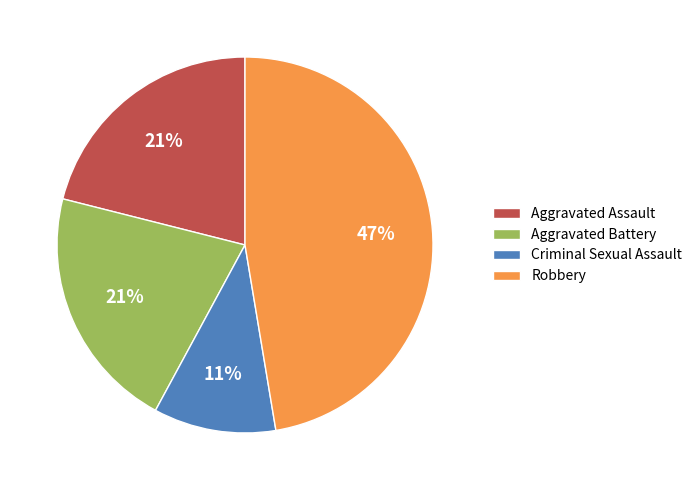

To the nearest percent, what is the average slice percentage?

25%